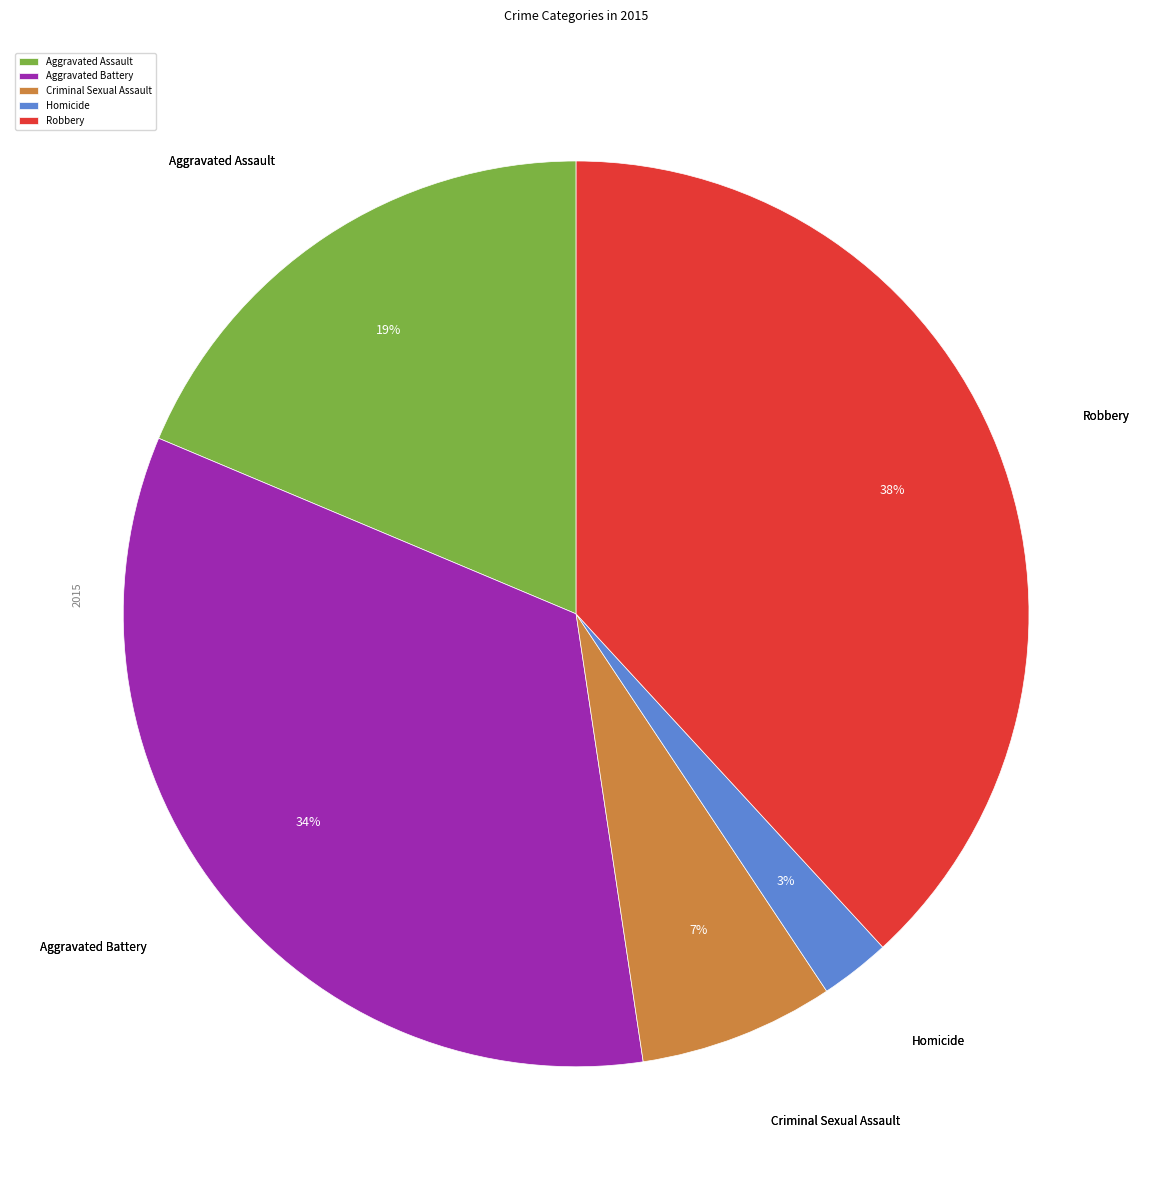

How many segments does this pie chart have?

5